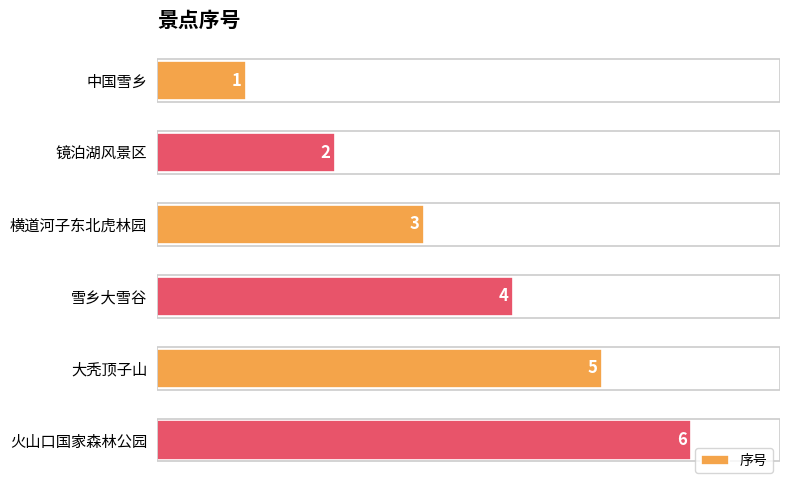

What is the minimum value shown in the chart?

1